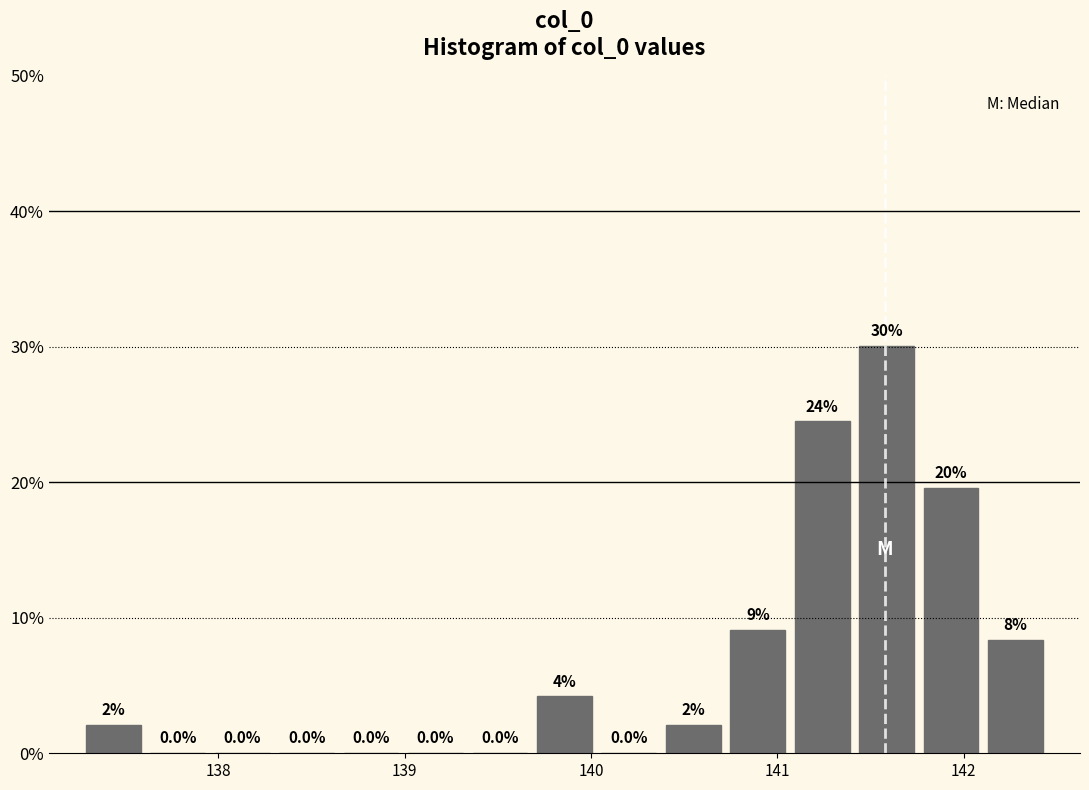

Read against the x-axis, roughly where is the centre of the tallest bar?

141.6